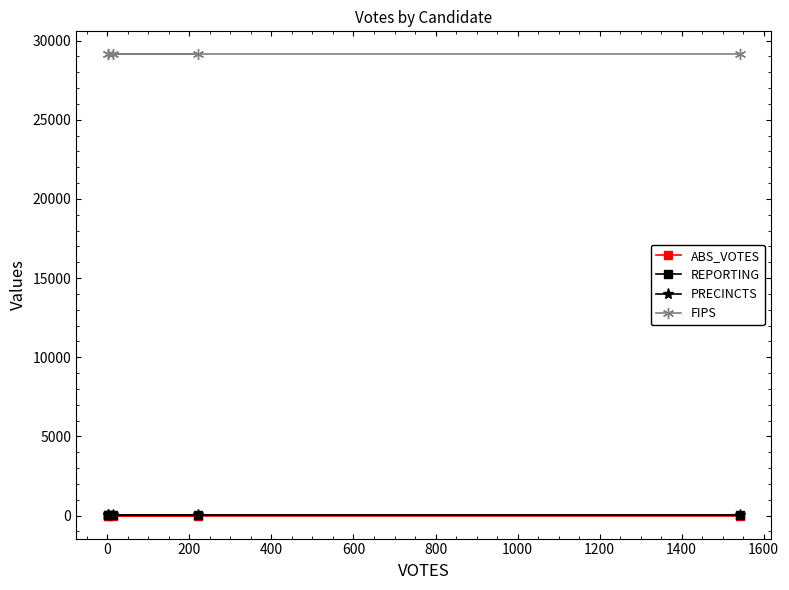

Which series has the largest range (max minus min)?

ABS_VOTES